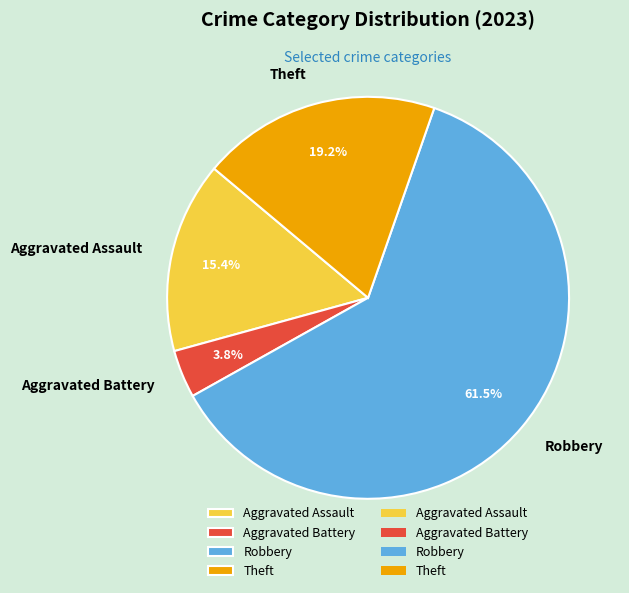

Between Aggravated Battery and Robbery, which is larger?

Robbery